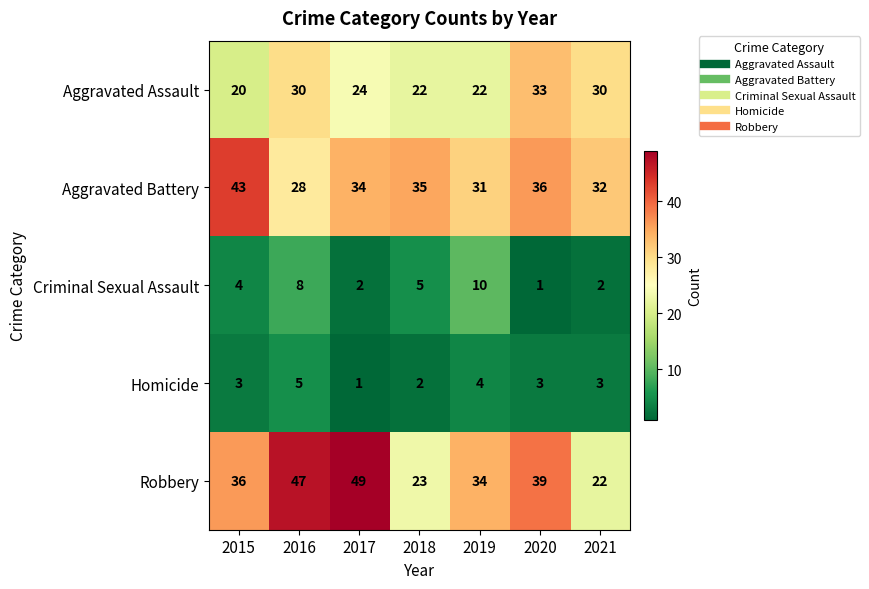

At which category is the sum across all series the highest?

2016